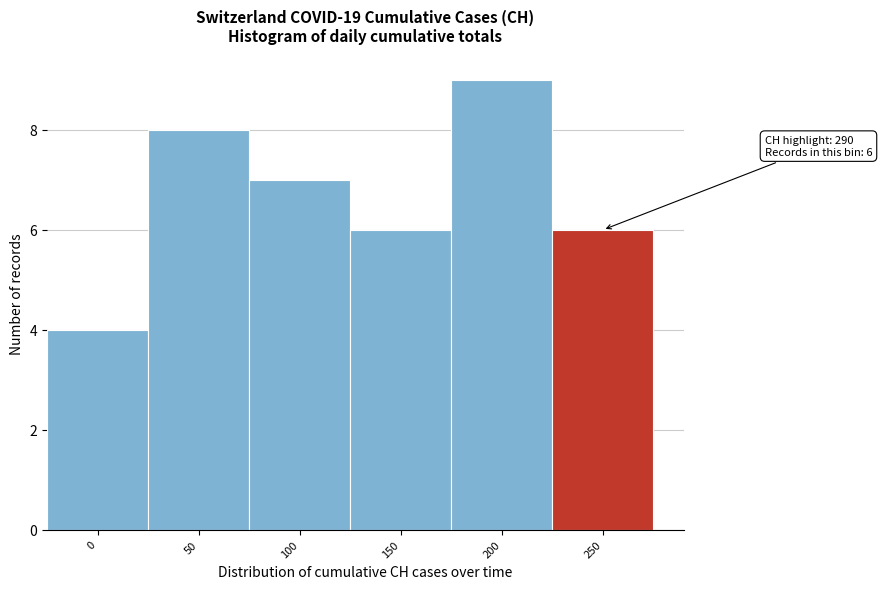

Reading right to left, transcribe all the data shown in this chart.

6	9	6	7	8	4